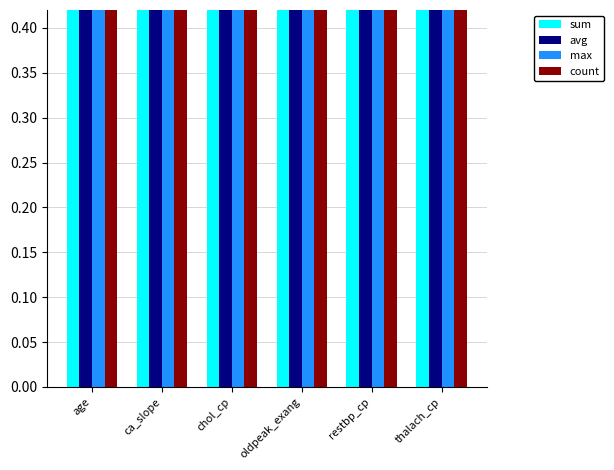

Reading left to right, transcribe all the data shown in this chart.

sum: age=1.4	ca_slope=0.9	chol_cp=0.8	oldpeak_exang=0.8	restbp_cp=0.8	thalach_cp=0.8
avg: age=1.4	ca_slope=1.0	chol_cp=1.0	oldpeak_exang=0.9	restbp_cp=0.8	thalach_cp=0.8
max: age=1.4	ca_slope=0.9	chol_cp=0.8	oldpeak_exang=0.8	restbp_cp=0.8	thalach_cp=0.8
count: age=1.4	ca_slope=0.8	chol_cp=0.8	oldpeak_exang=0.8	restbp_cp=0.8	thalach_cp=0.8